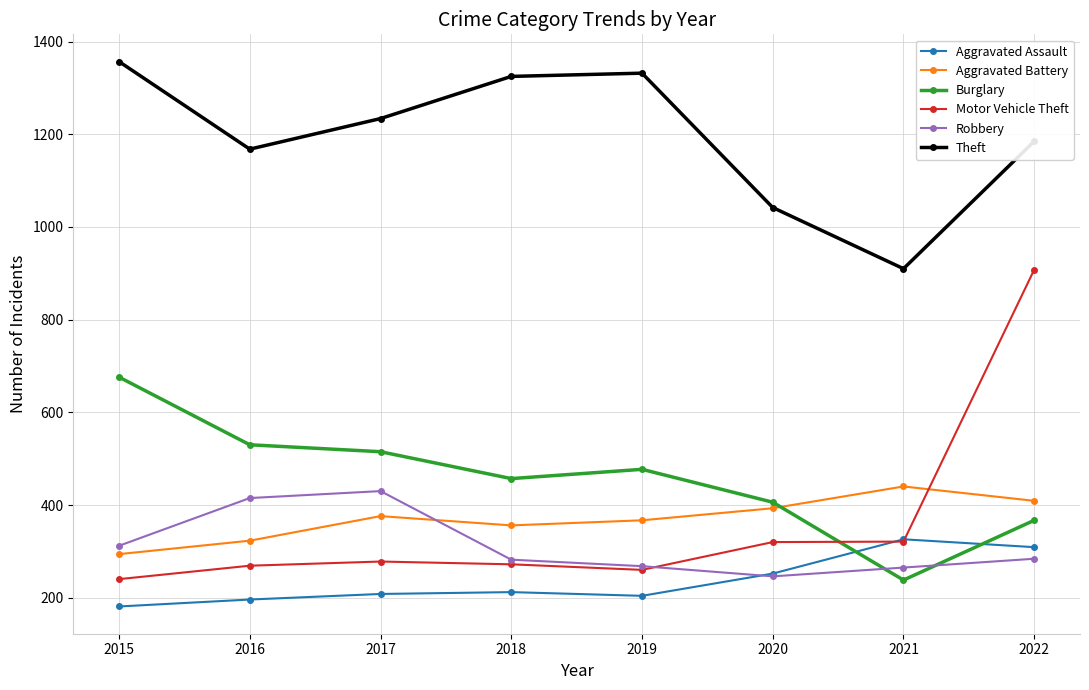

What is the value of the Burglary point at the 6th from the left?

406